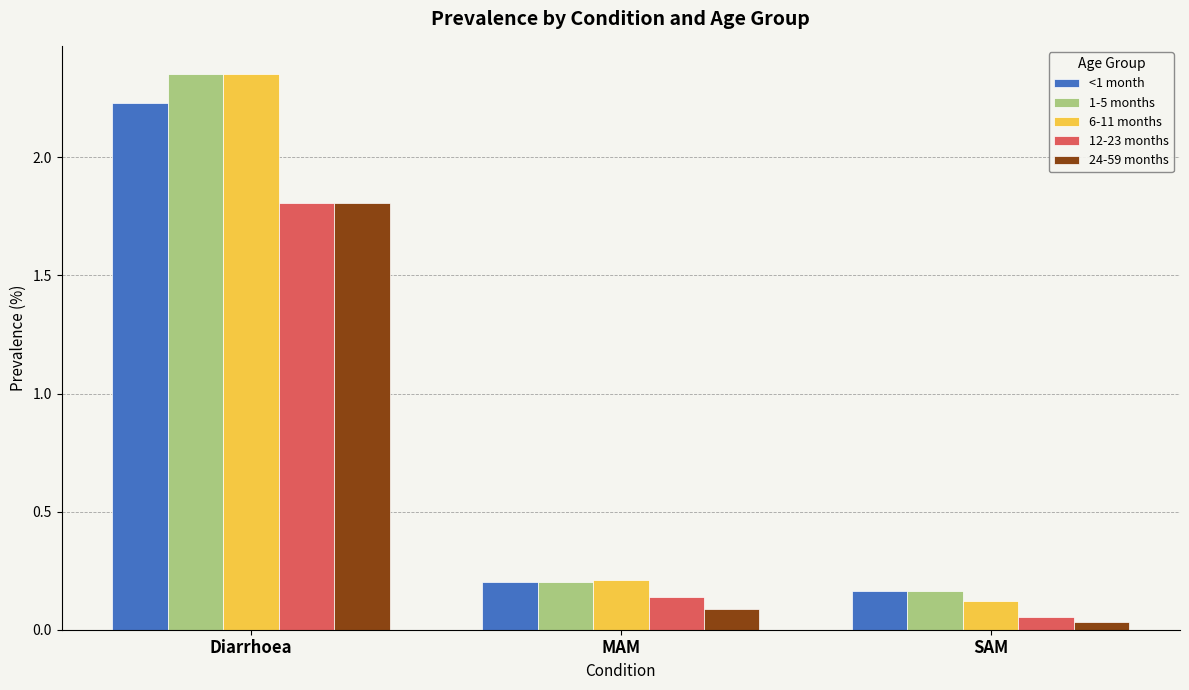

Where is 12-23 months nearest to the value 0?

SAM